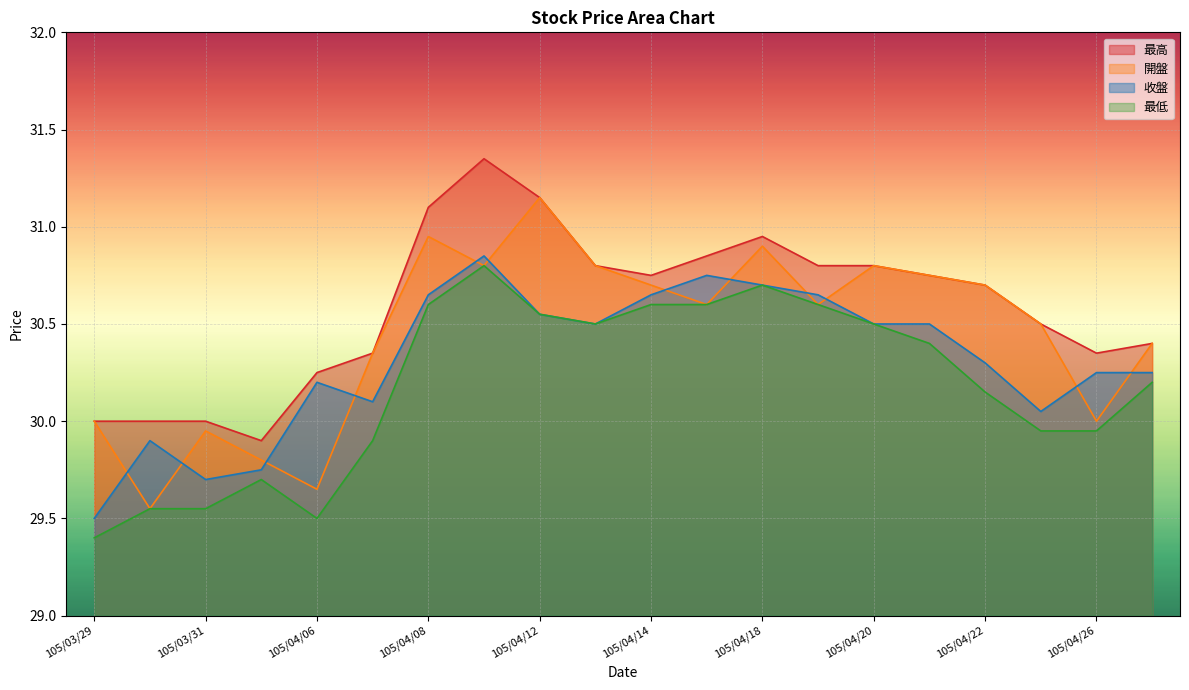

Is the value of 開盤 at 105/04/11 greater than the value of 最高 at 105/04/22?

Yes